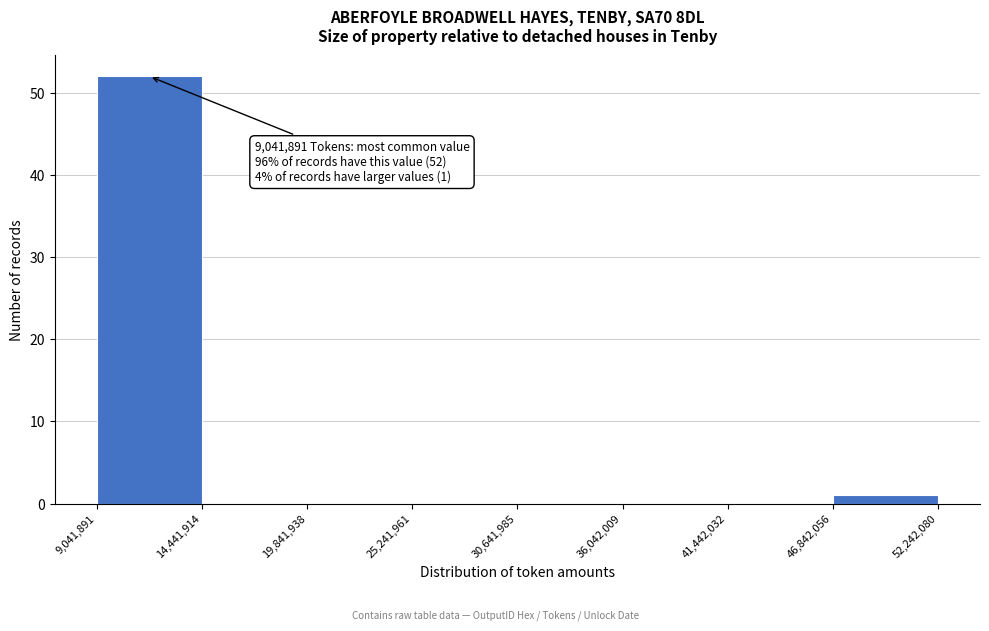

Over which range of the x-axis is the bar tallest?

9,041,891 to 14,441,914